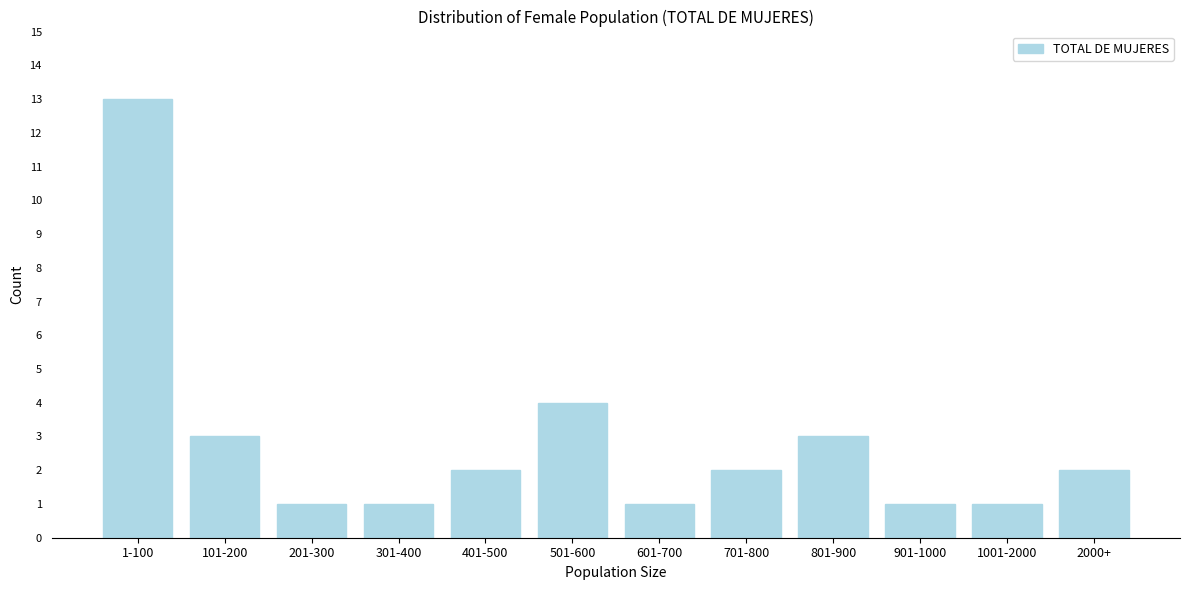

Reading left to right, what are all the values shown in this chart?

13	3	1	1	2	4	1	2	3	1	1	2